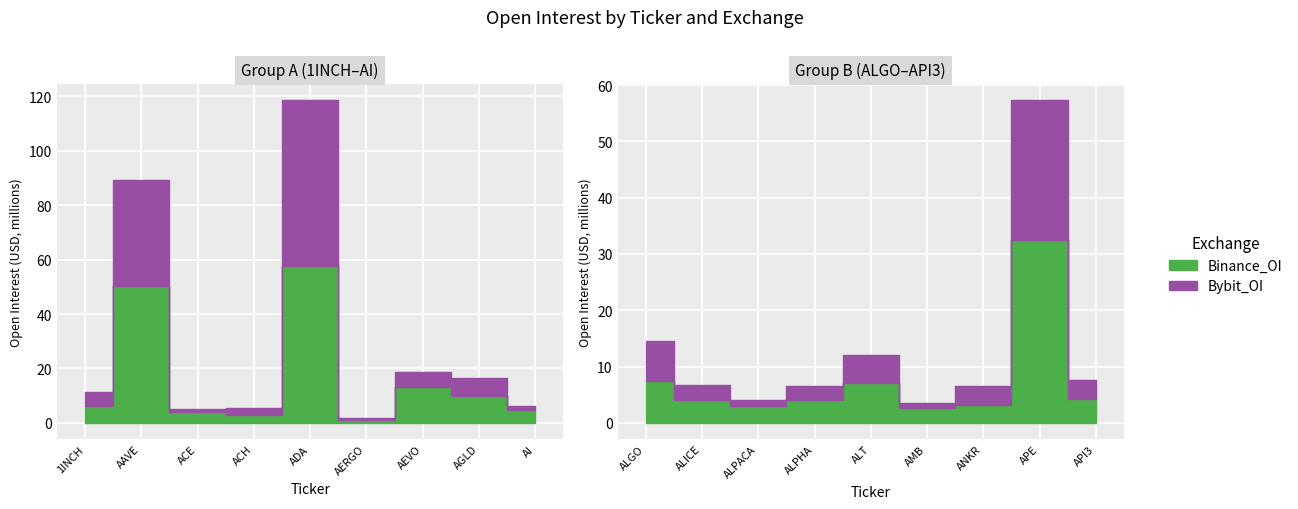

Rank the series by their average value, from lowest to highest.

Bybit_OI, Binance_OI